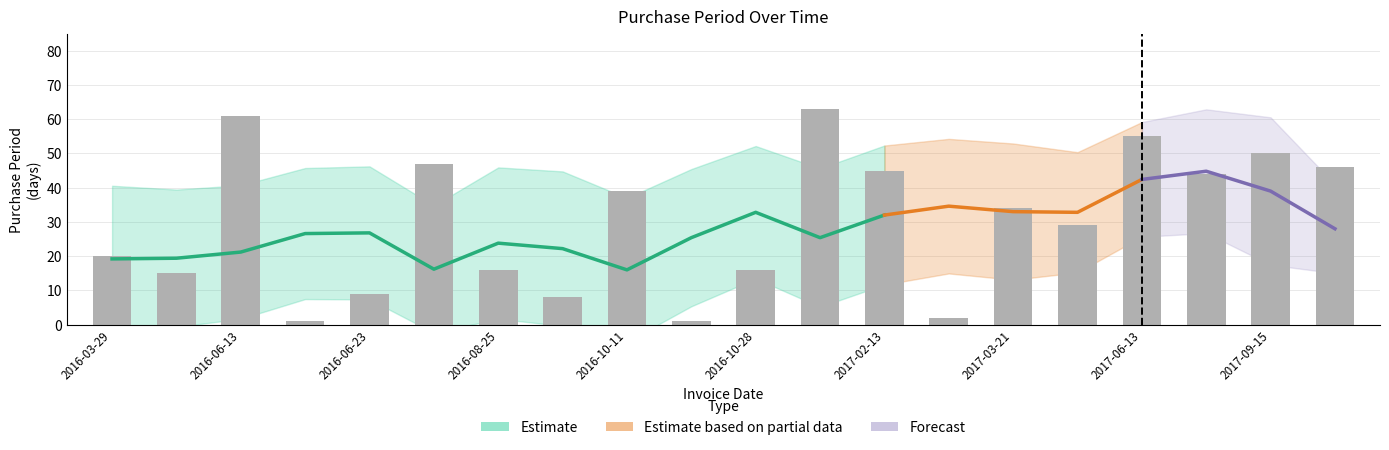

List the labels in order of value, smallest first.

2016-06-14, 2016-10-12, 2017-02-15, 2016-09-02, 2016-06-23, 2016-04-13, 2016-08-25, 2016-10-28, 2016-03-29, 2017-04-19, 2017-03-21, 2016-10-11, 2017-07-27, 2017-02-13, 2017-10-31, 2016-08-09, 2017-09-15, 2017-06-13, 2016-06-13, 2016-12-30